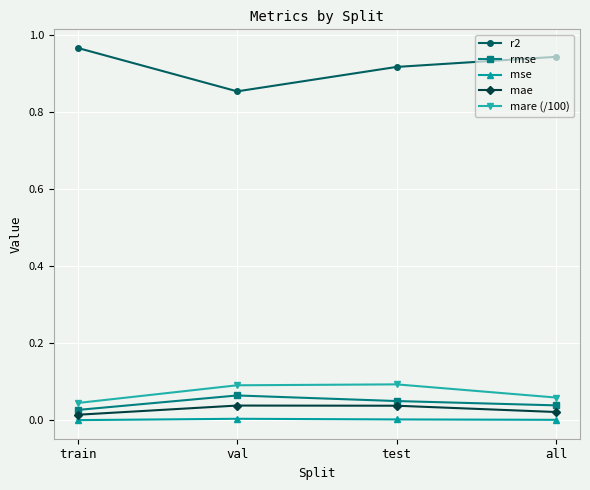

The value of mse at train is 0.0. True or false?

True